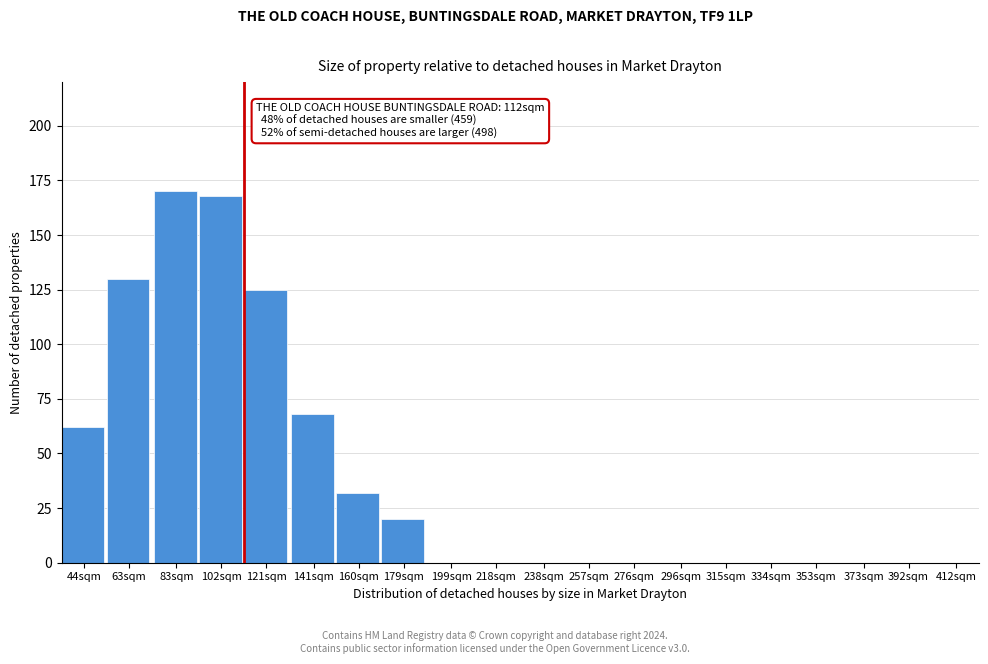

Reading left to right, list all the values displayed in this chart.

44sqm=62	63sqm=130	83sqm=170	102sqm=168	121sqm=125	141sqm=68	160sqm=32	179sqm=20	199sqm=0	218sqm=0	238sqm=0	257sqm=0	276sqm=0	296sqm=0	315sqm=0	334sqm=0	353sqm=0	373sqm=0	392sqm=0	412sqm=0